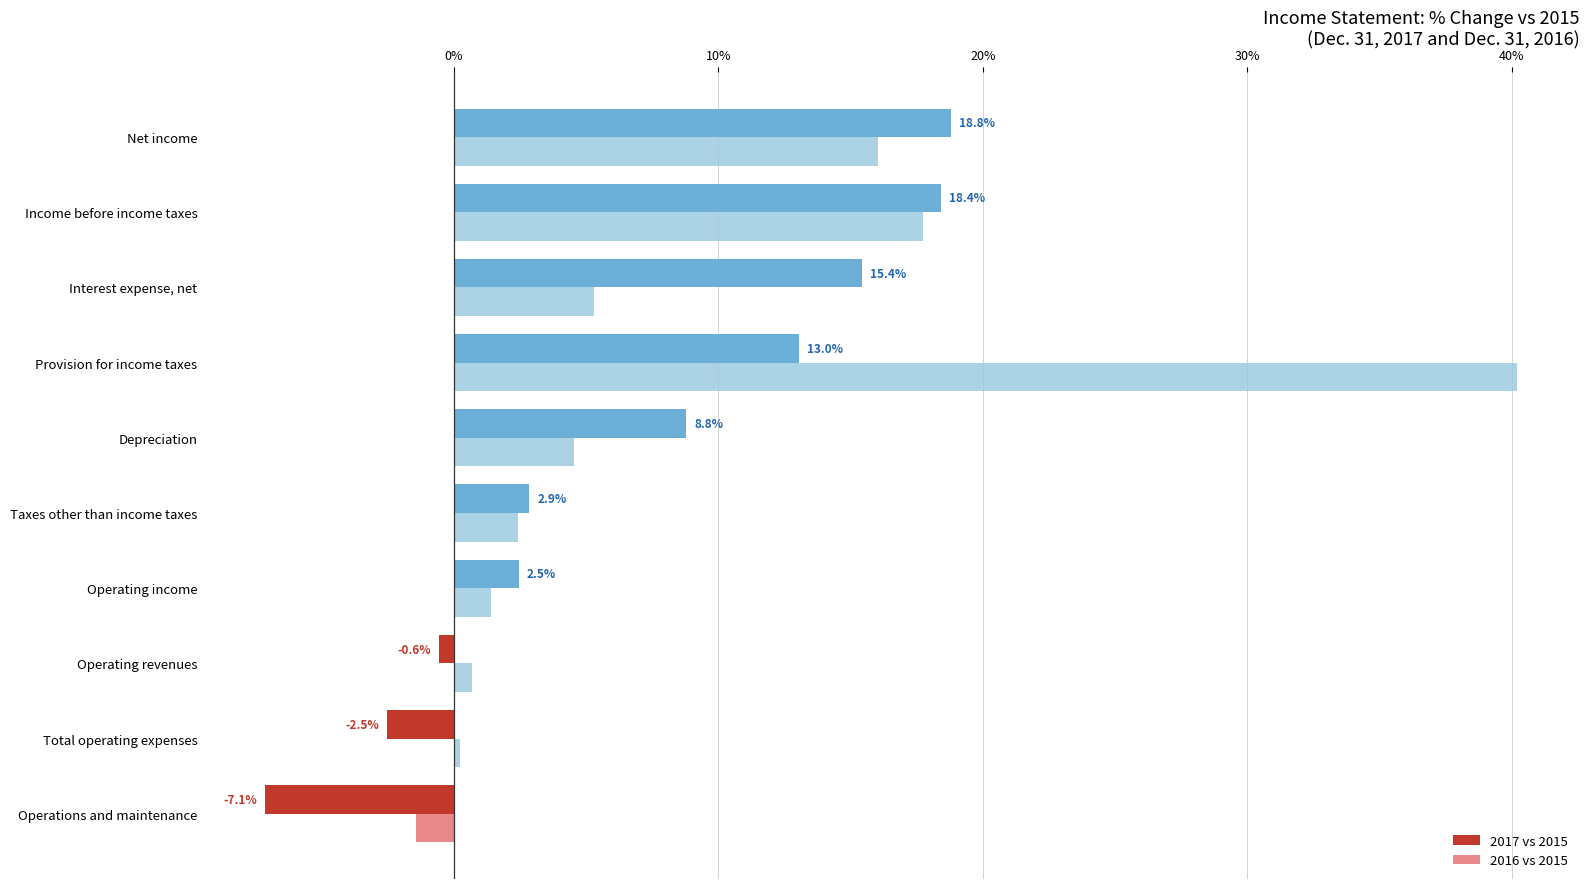

The 2017 vs 2015 series shows 2.9 at Taxes other than income taxes. True or false?

True